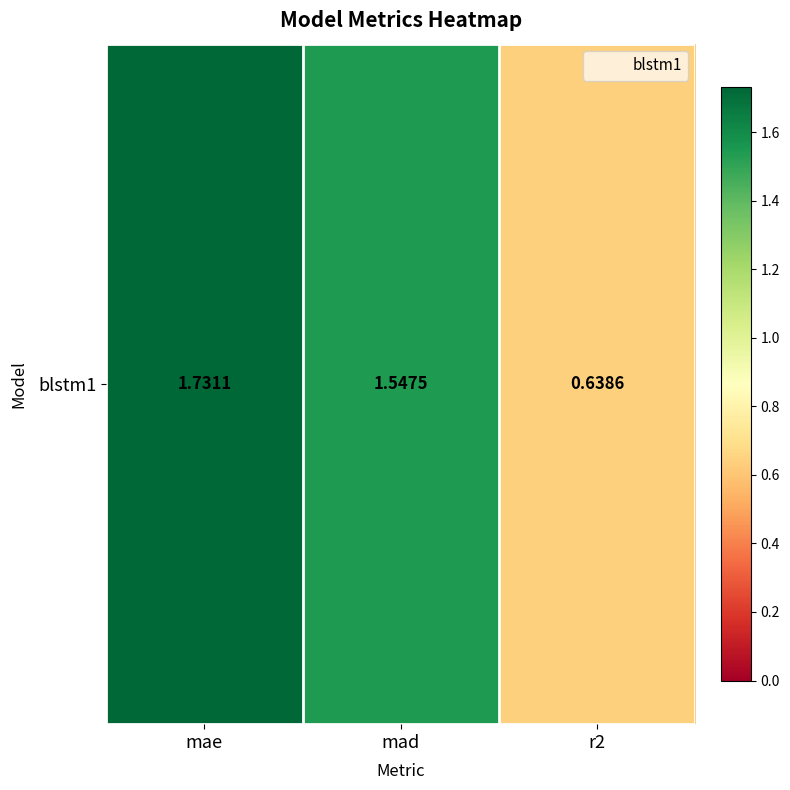

List the labels in order of value, smallest first.

r2, mad, mae